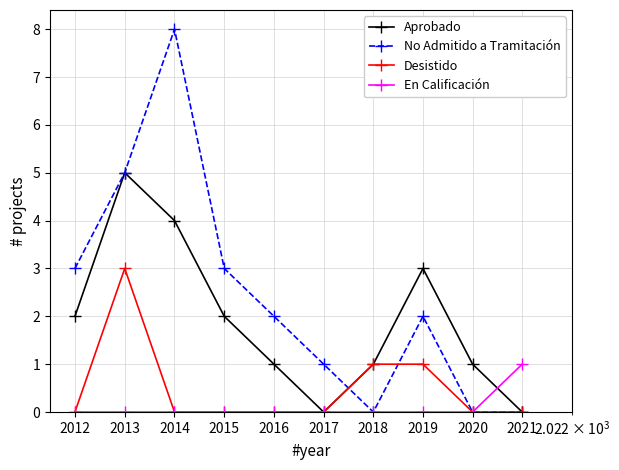

How many distinct data groups are displayed?

4